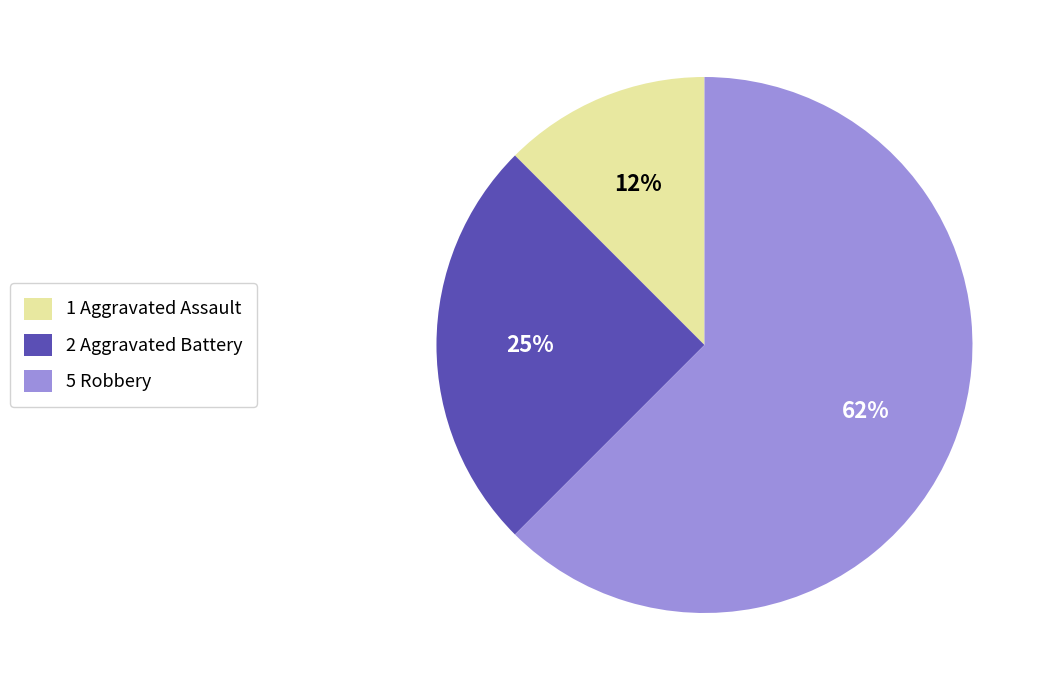

True or false: 2 Aggravated Battery accounts for 35% of the total.

False